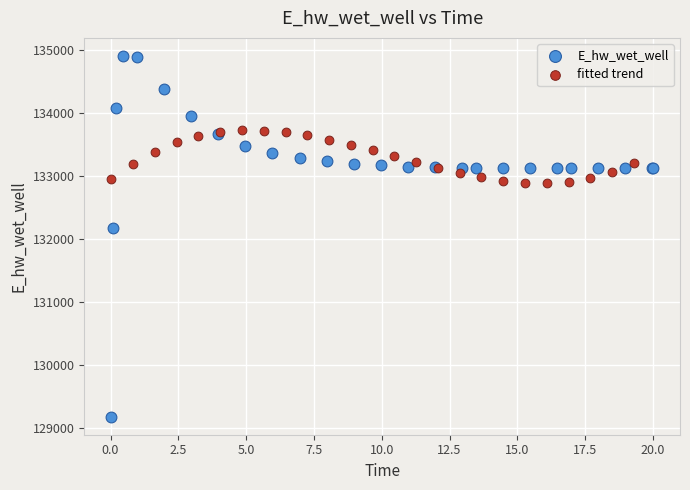

Which series reaches the minimum Y coordinate?

E_hw_wet_well